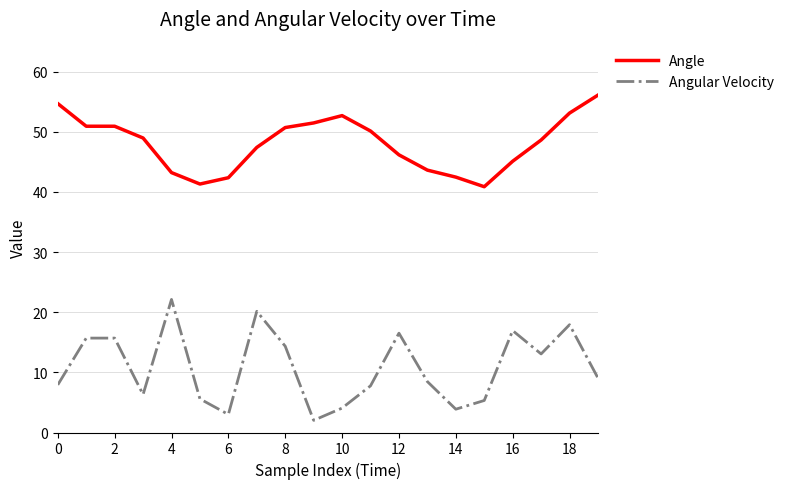

List the series in order of their overall mean, highest first.

Angle, Angular Velocity